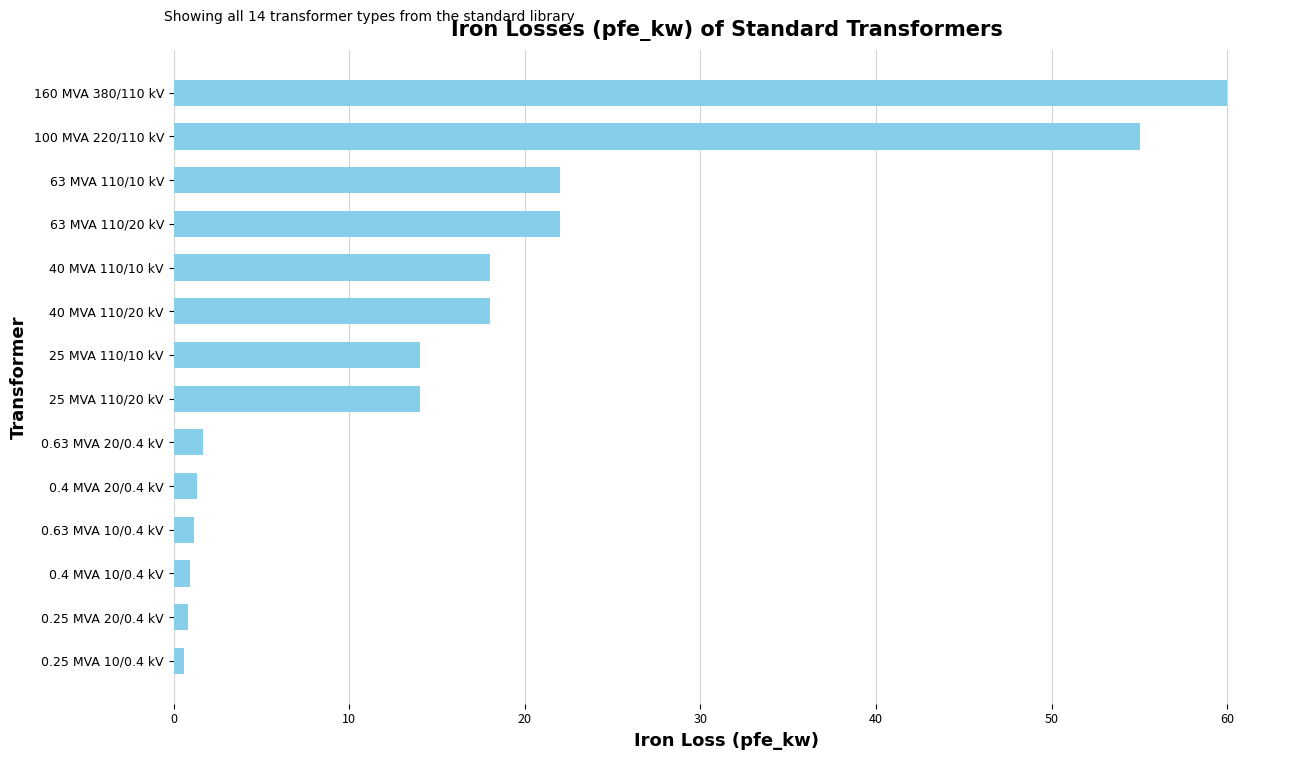

Which label corresponds to the largest value in the chart?

160 MVA 380/110 kV